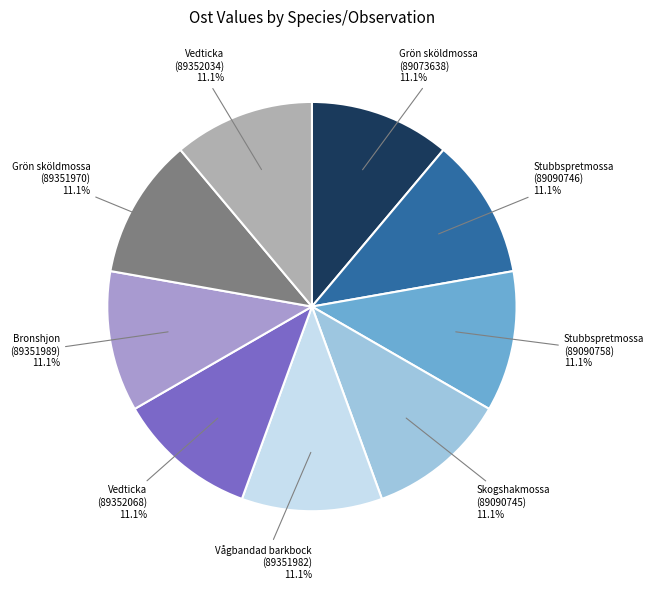

What percentage is NOT represented by Stubbspretmossa (89090758)?

88.9%